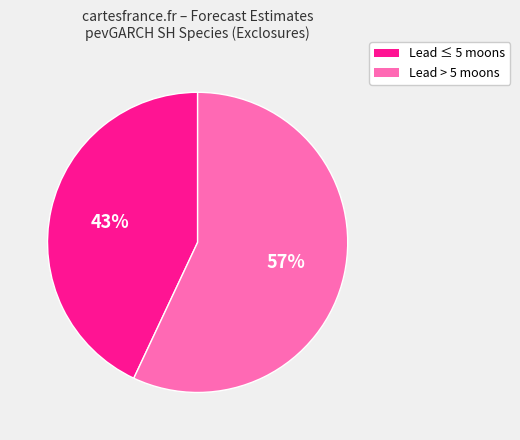

To the nearest percent, what is the difference between the largest and smallest slice percentages?

14%